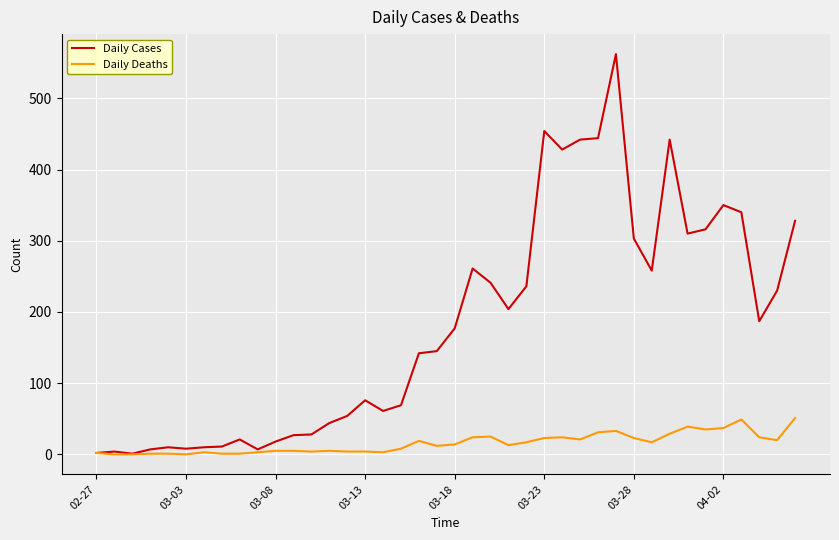

Which series has the largest total across all categories?

Daily Cases